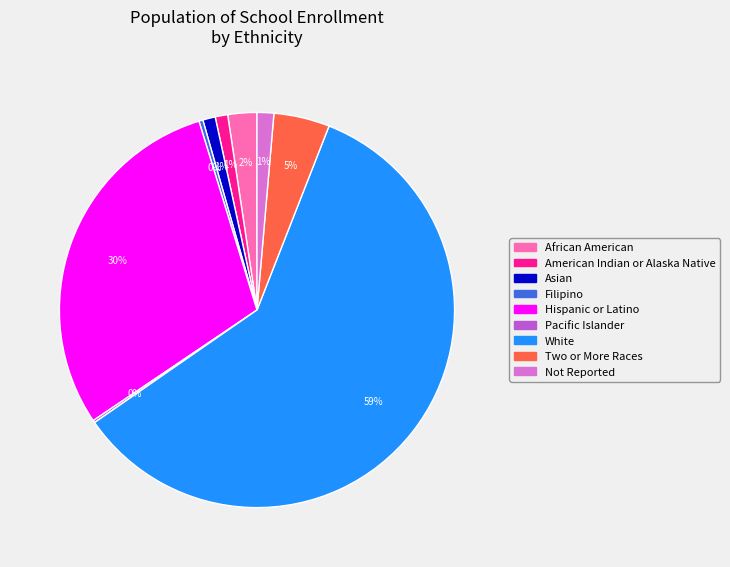

Does any single category account for the majority?

Yes